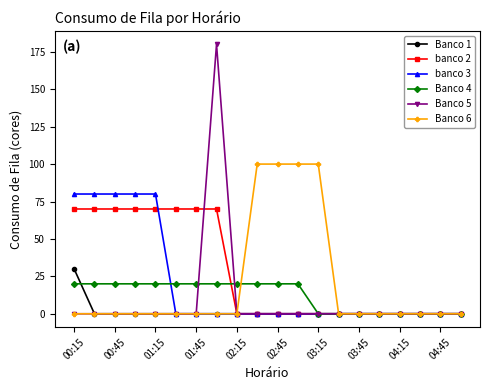

Which series has the largest total across all categories?

banco 2